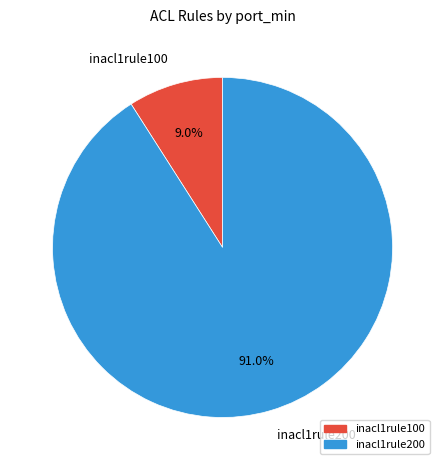

Is the sum of inacl1rule200 and inacl1rule100 greater than half?

Yes